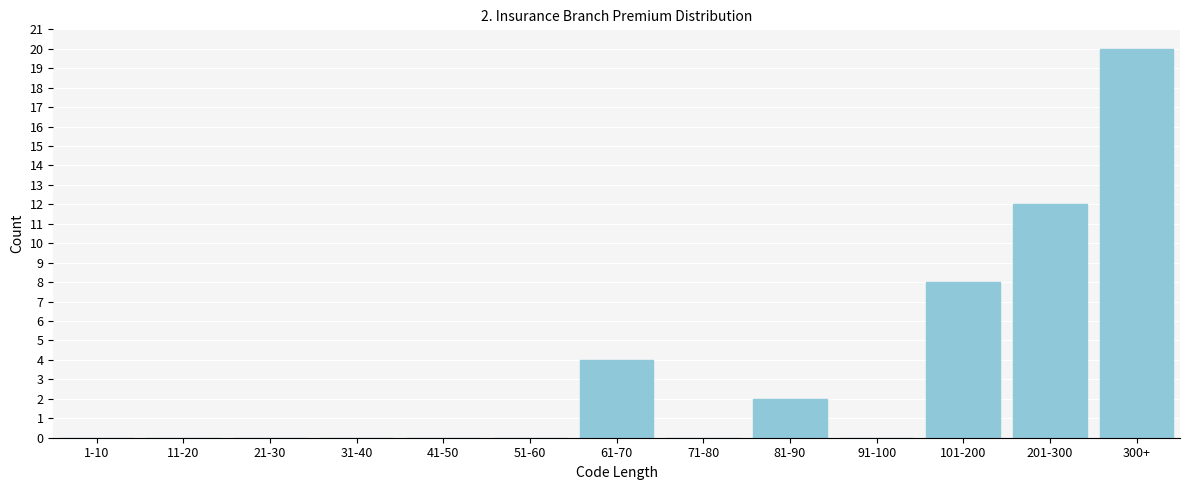

Reading right to left, what are all the values shown in this chart?

300+=20	201-300=12	101-200=8	91-100=0	81-90=2	71-80=0	61-70=4	51-60=0	41-50=0	31-40=0	21-30=0	11-20=0	1-10=0